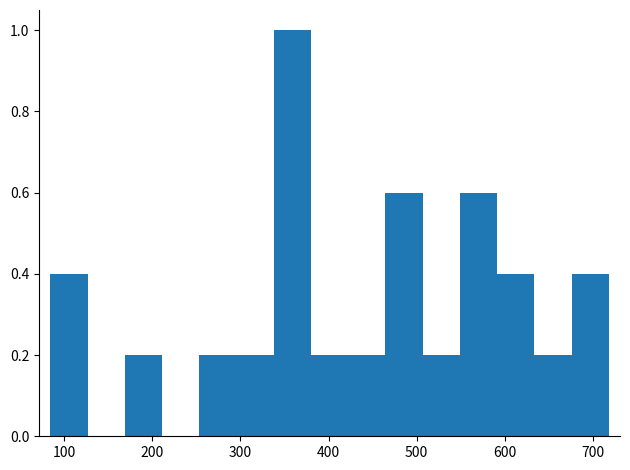

Reading left to right, transcribe this chart: for each bar, give the range it covers on the x-axis and its height. Neither the bar edges nor the heights are printed on the chart, so give them approximately, as read against the axes.

80 to 130: 0.4
130 to 170: 0
170 to 210: 0.2
210 to 250: 0
250 to 300: 0.2
300 to 340: 0.2
340 to 380: 1.0
380 to 420: 0.2
420 to 460: 0.2
460 to 510: 0.6
510 to 550: 0.2
550 to 590: 0.6
590 to 630: 0.4
630 to 680: 0.2
680 to 720: 0.4